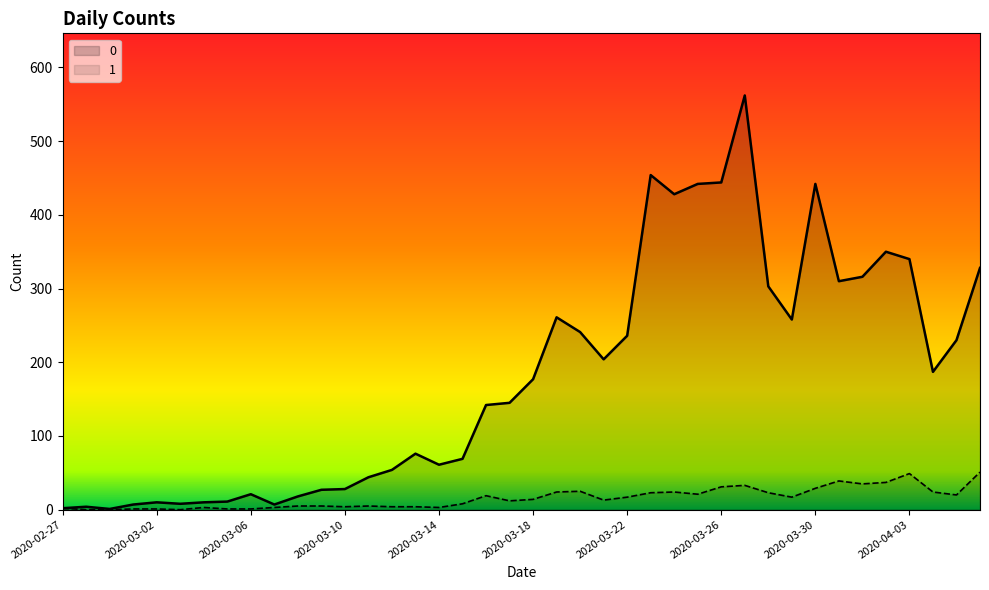

Reading left to right, what are all the values shown in this chart?

0: 2	4	1	7	10	8	10	11	21	7	18	27	28	44	54	76	61	69	142	145	177	261	241	204	236	454	428	442	444	562	303	258	442	310	316	350	340	187	230	328
1: 2	0	0	1	1	0	3	1	1	3	5	5	4	5	4	4	3	8	19	12	14	24	25	13	17	23	24	21	31	33	23	17	29	39	35	37	49	24	20	51